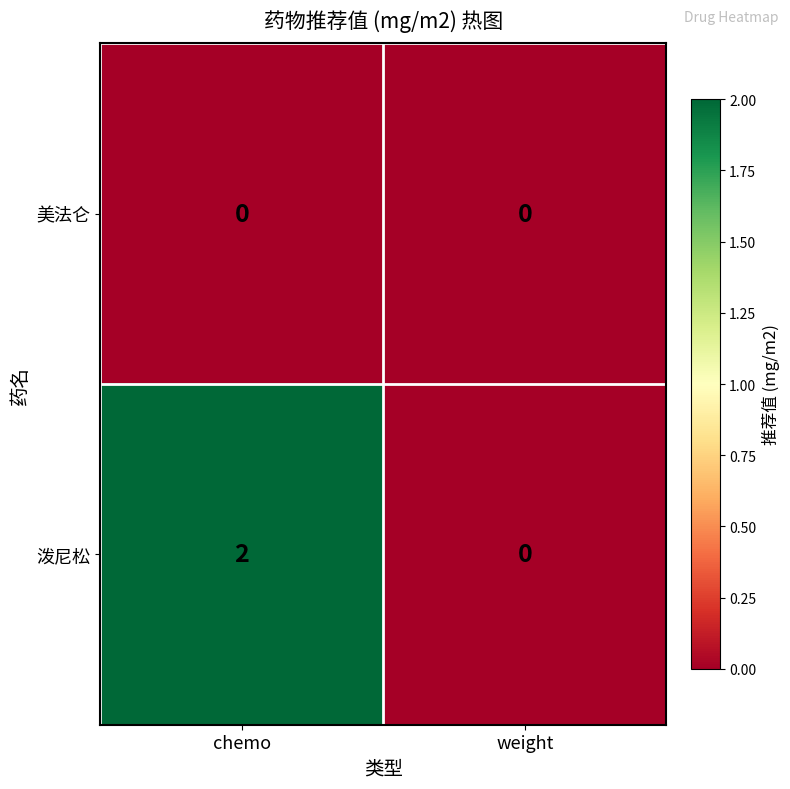

How many distinct data groups are displayed?

2